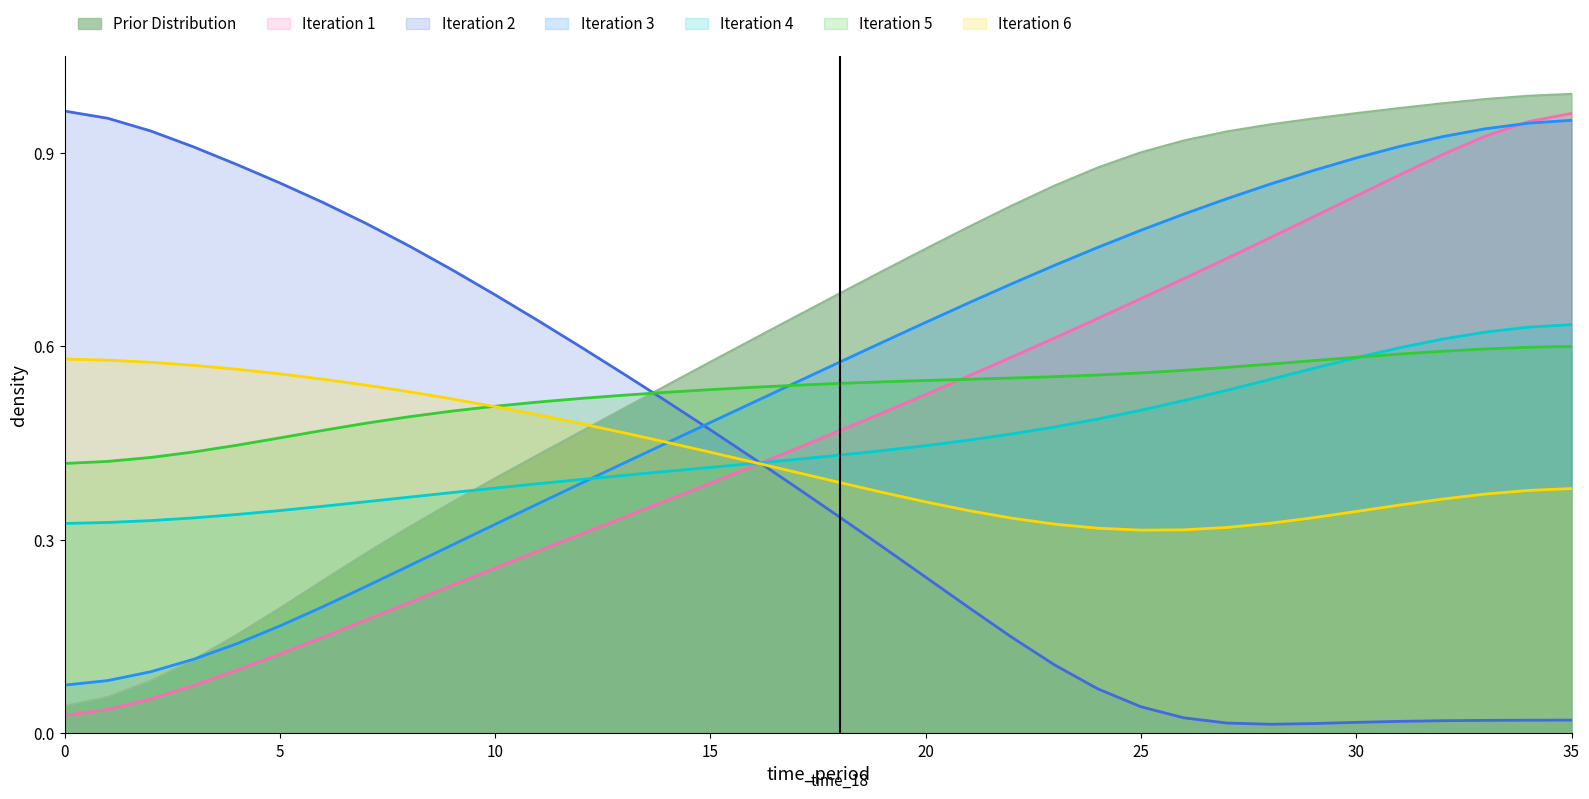

At which category is the sum across all series the highest?

35